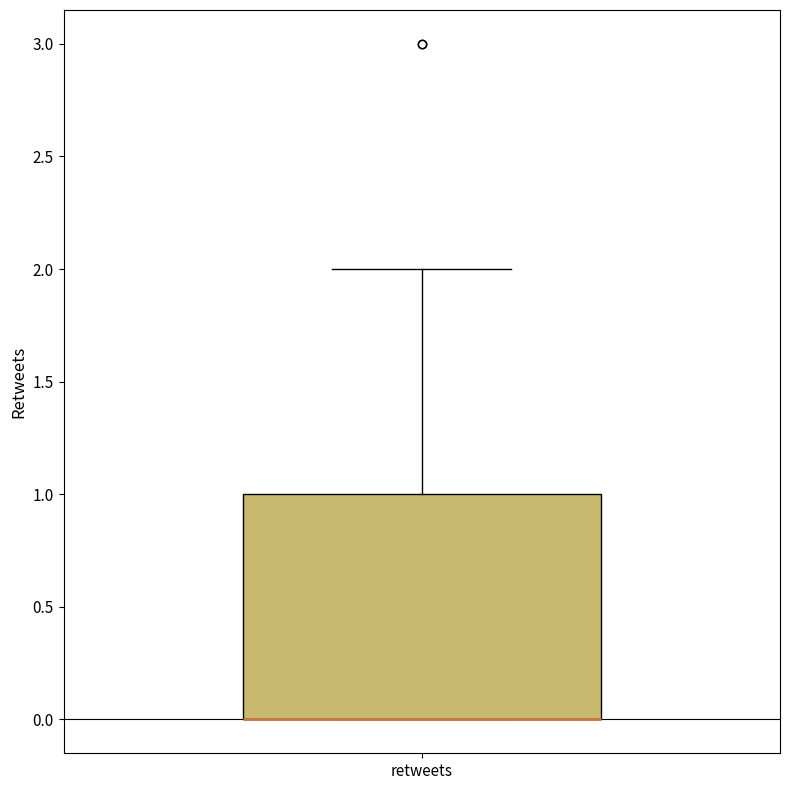

Where is the lower edge of the box for retweets on the y-axis? The values are not printed on the chart, so give them approximately, as read against the axis.

0